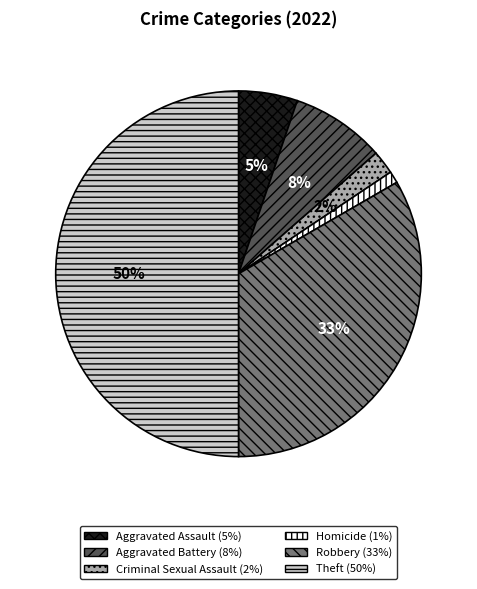

To the nearest percent, what is the difference between the largest and smallest slice percentages?

49%